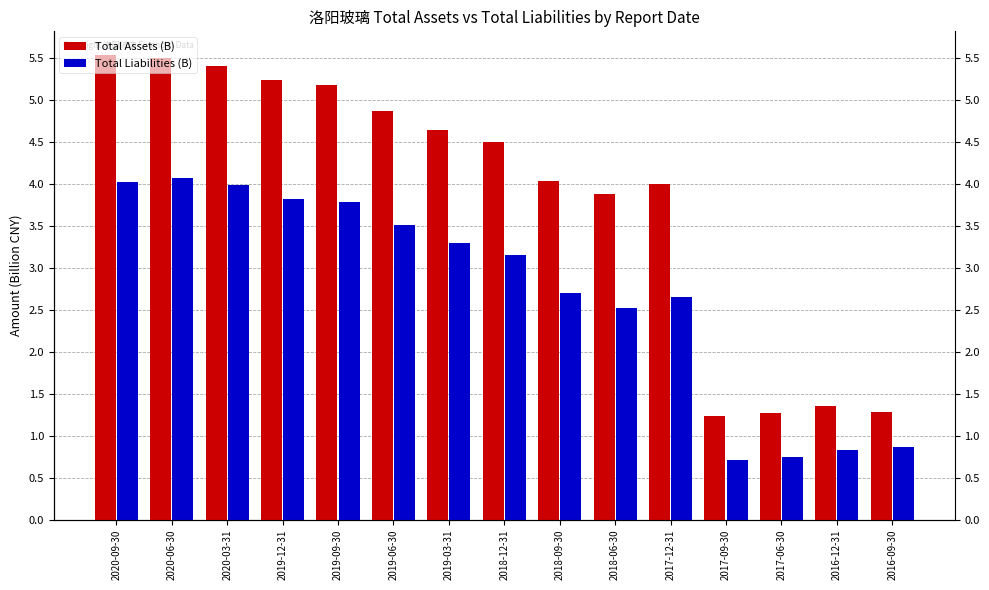

Reading left to right, transcribe all the data shown in this chart.

Total Assets (B): 2020-09-30=5.5	2020-06-30=5.5	2020-03-31=5.4	2019-12-31=5.2	2019-09-30=5.2	2019-06-30=4.9	2019-03-31=4.6	2018-12-31=4.5	2018-09-30=4.0	2018-06-30=3.9	2017-12-31=4.0	2017-09-30=1.2	2017-06-30=1.3	2016-12-31=1.4	2016-09-30=1.3
Total Liabilities (B): 2020-09-30=4.0	2020-06-30=4.1	2020-03-31=4.0	2019-12-31=3.8	2019-09-30=3.8	2019-06-30=3.5	2019-03-31=3.3	2018-12-31=3.2	2018-09-30=2.7	2018-06-30=2.5	2017-12-31=2.7	2017-09-30=0.7	2017-06-30=0.7	2016-12-31=0.8	2016-09-30=0.9